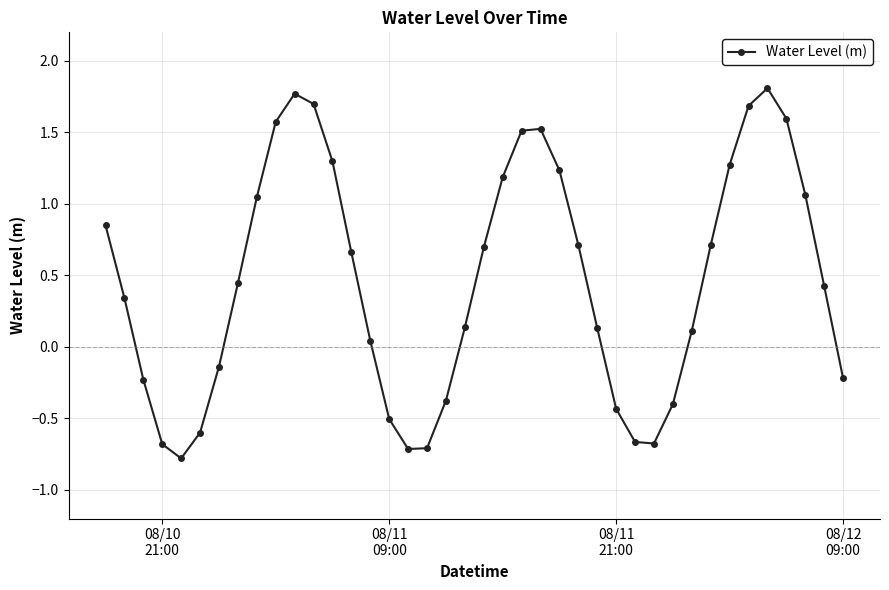

True or false: the data has more than 1 interior local peaks.

True